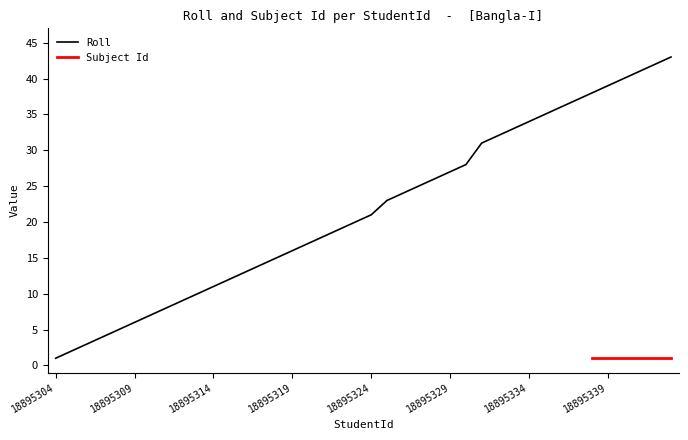

Where does the data first go above 21?

18895325